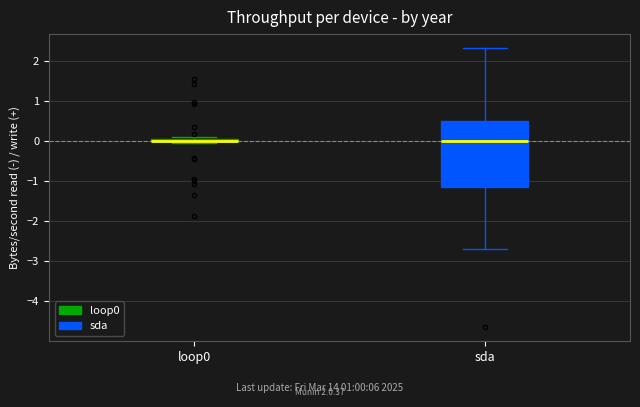

Which box is the tallest, from its lower edge to its upper edge?

sda